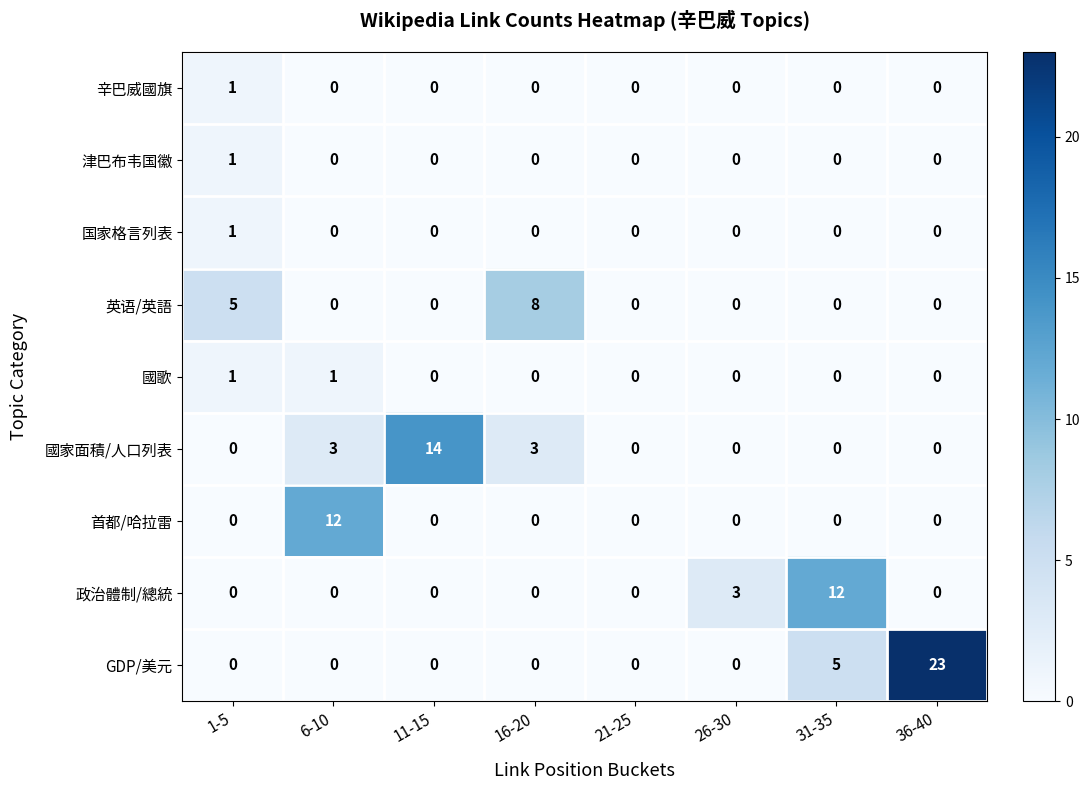

Count the number of categories in the chart.

8